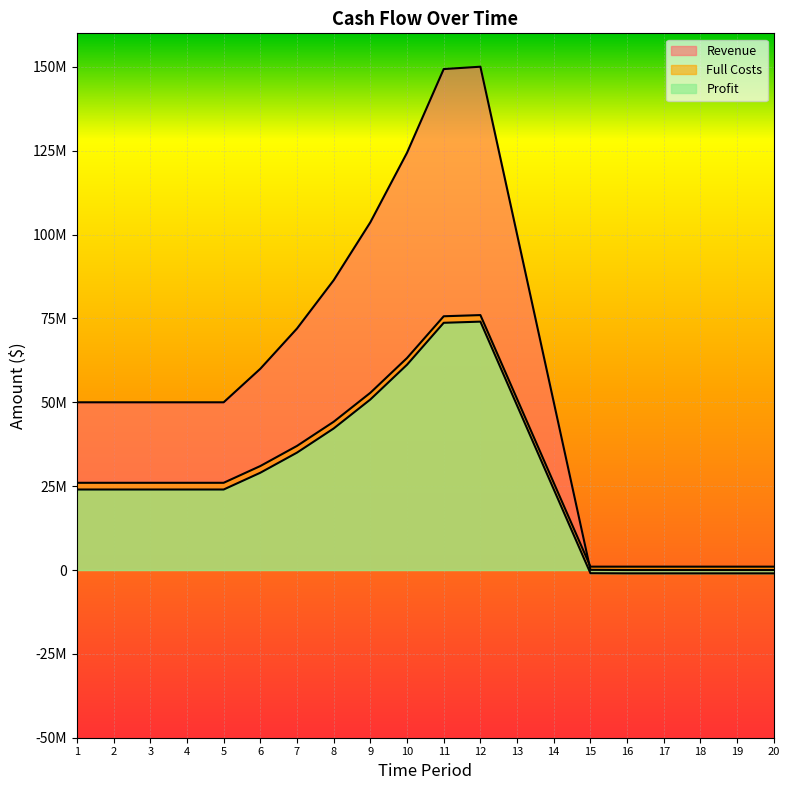

What is the average value of the Full Costs series?

29644880.0